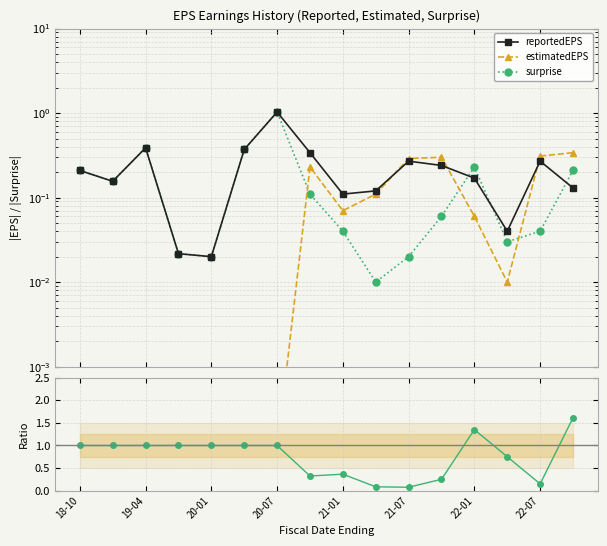

Reading right to left, extract all data points from this chart.

reportedEPS: 0.1	0.3	0.0	0.2	0.2	0.3	0.1	0.1	0.3	1.0	0.4	0.0	0.0	0.4	0.2	0.2
estimatedEPS: 0.3	0.3	0.0	0.1	0.3	0.3	0.1	0.1	0.2	0.0	0.0	0.0	0.0	0.0	0.0	0.0
surprise: 0.2	0.0	0.0	0.2	0.1	0.0	0.0	0.0	0.1	1.0	0.4	0.0	0.0	0.4	0.2	0.2
surprise/reportedEPS: 1.6	0.1	0.8	1.4	0.2	0.1	0.1	0.4	0.3	1.0	1.0	1.0	1.0	1.0	1.0	1.0